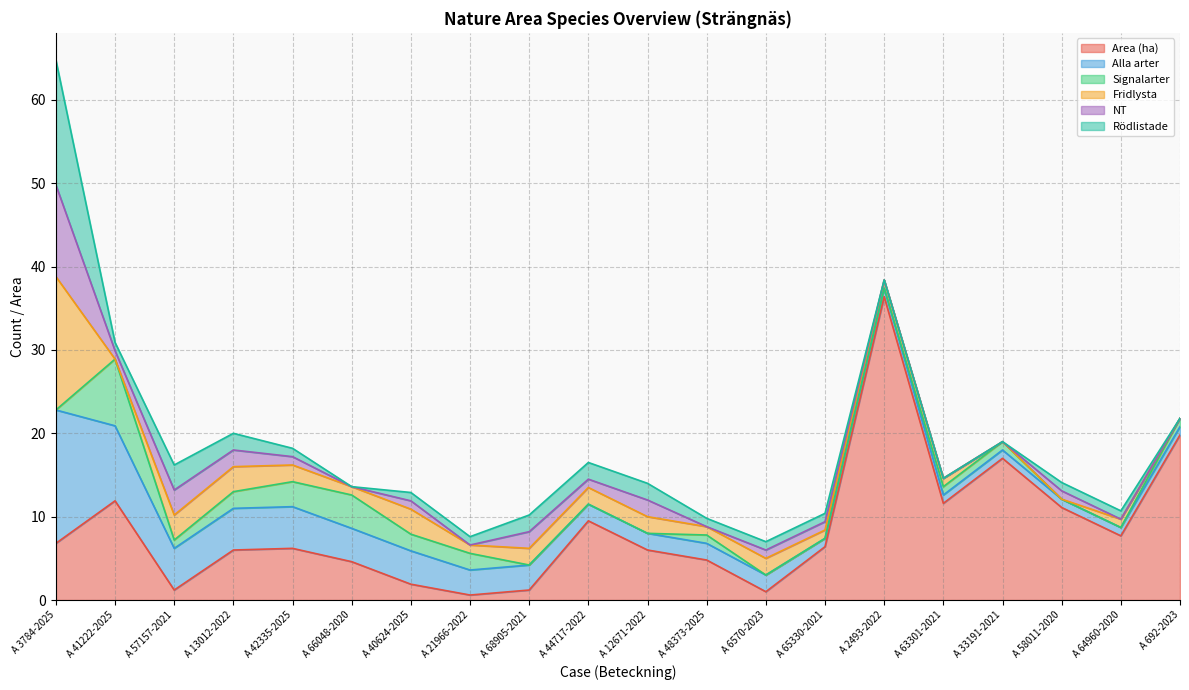

True or false: Alla arter has more than 0 interior local peaks.

False